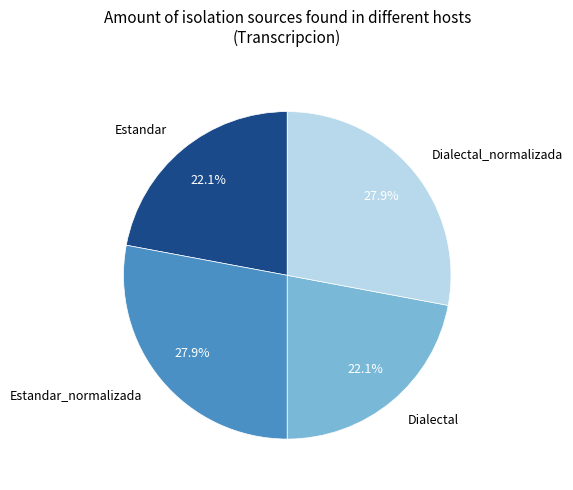

Does Estandar_normalizada represent more than half of the total?

No